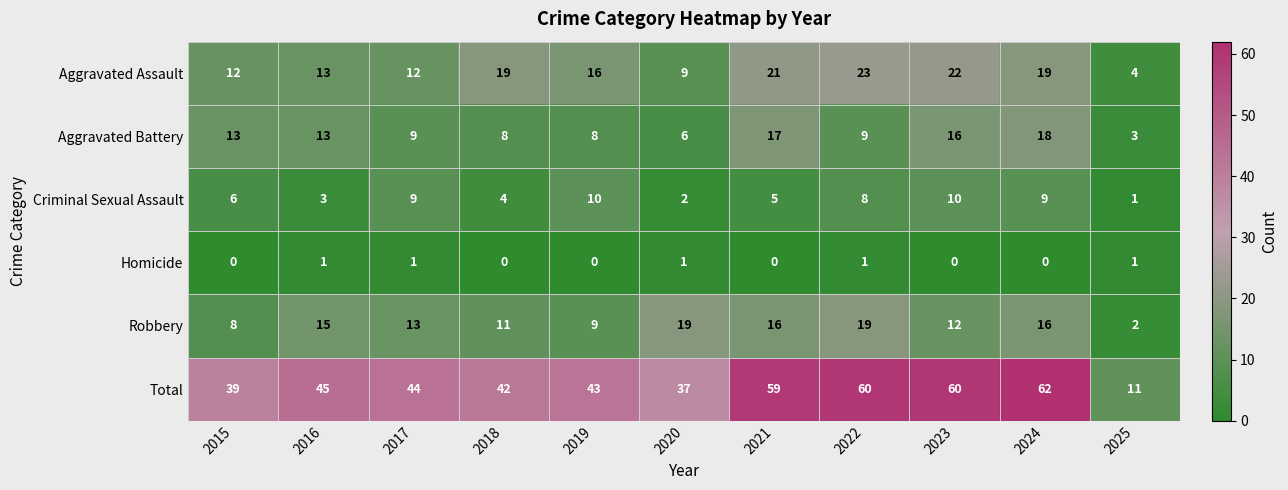

What is the greatest value displayed?

62